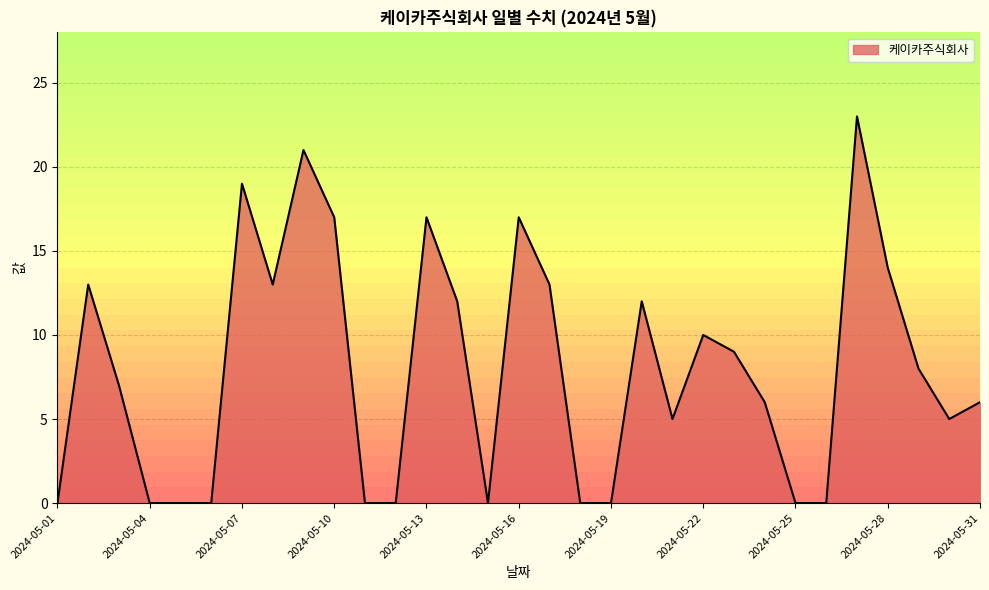

What is the maximum value shown in the chart?

23